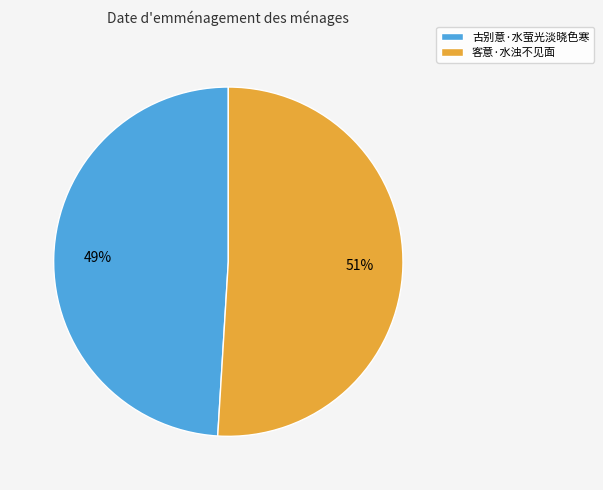

What is the majority slice?

客意·水浊不见面